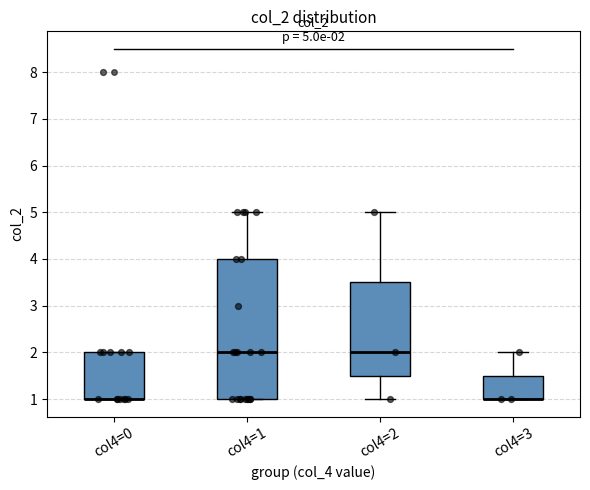

Comparing the boxes themselves (not the whiskers), which one is the tallest?

col4=1